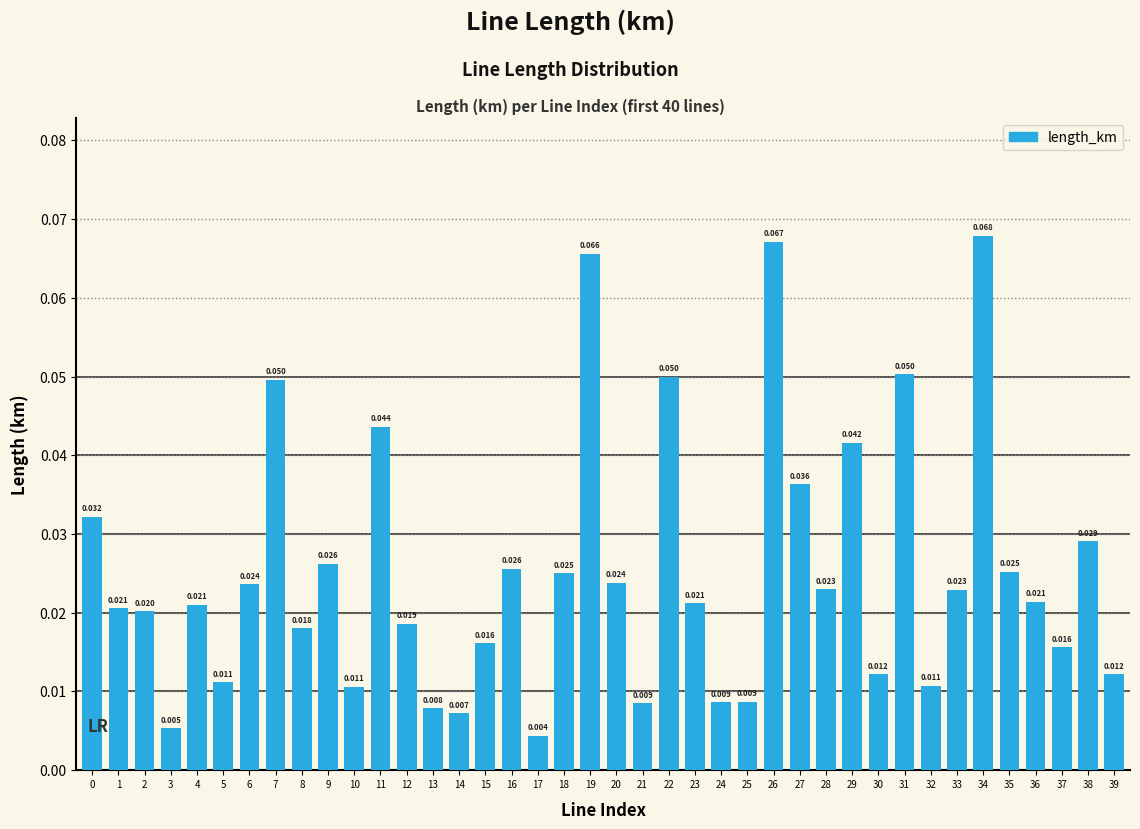

Reading left to right, what are all the values shown in this chart?

0=0.0	1=0.0	2=0.0	3=0.0	4=0.0	5=0.0	6=0.0	7=0.0	8=0.0	9=0.0	10=0.0	11=0.0	12=0.0	13=0.0	14=0.0	15=0.0	16=0.0	17=0.0	18=0.0	19=0.1	20=0.0	21=0.0	22=0.1	23=0.0	24=0.0	25=0.0	26=0.1	27=0.0	28=0.0	29=0.0	30=0.0	31=0.1	32=0.0	33=0.0	34=0.1	35=0.0	36=0.0	37=0.0	38=0.0	39=0.0